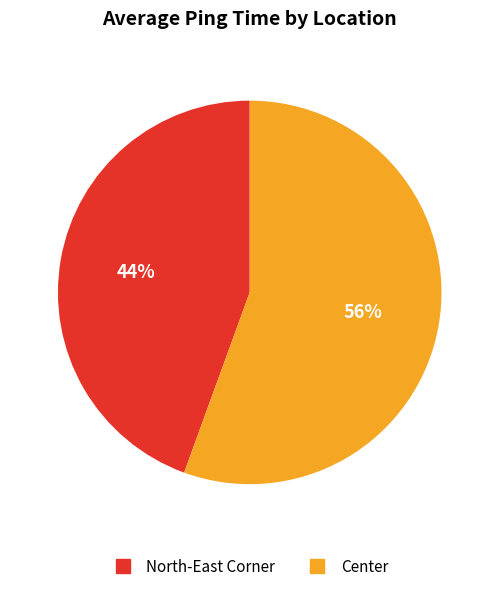

Rank the categories by value from highest to lowest.

Center, North-East Corner